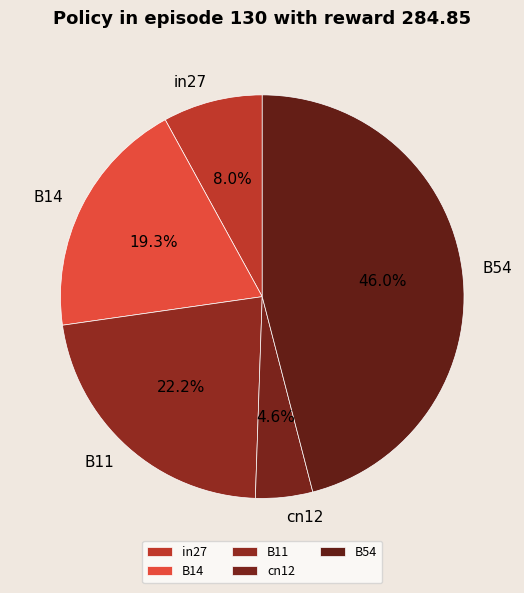

To the nearest percent, what is the combined percentage of cn12 and B54?

51%